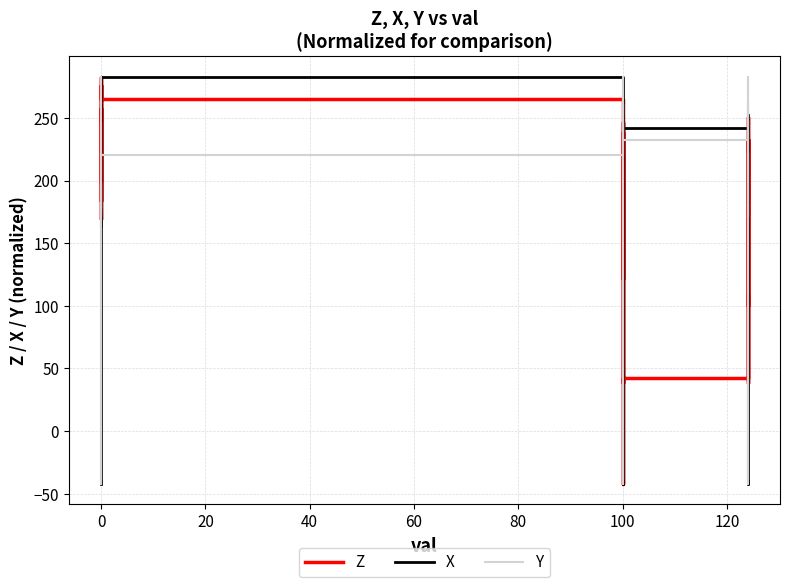

What is the minimum value for Y?

-42.0